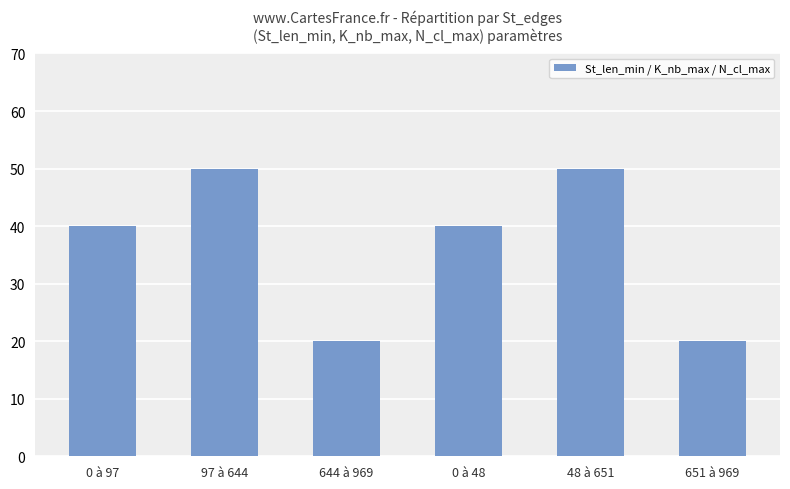

What is the difference between the maximum and second lowest values?

30